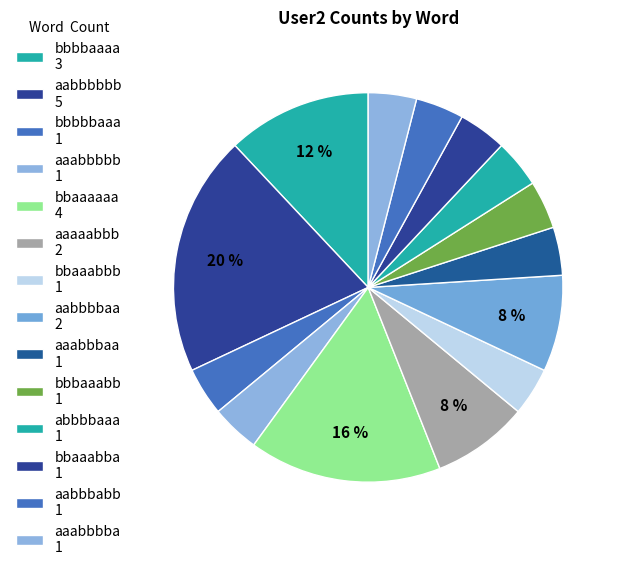

Is there any slice that represents more than half of the pie?

No